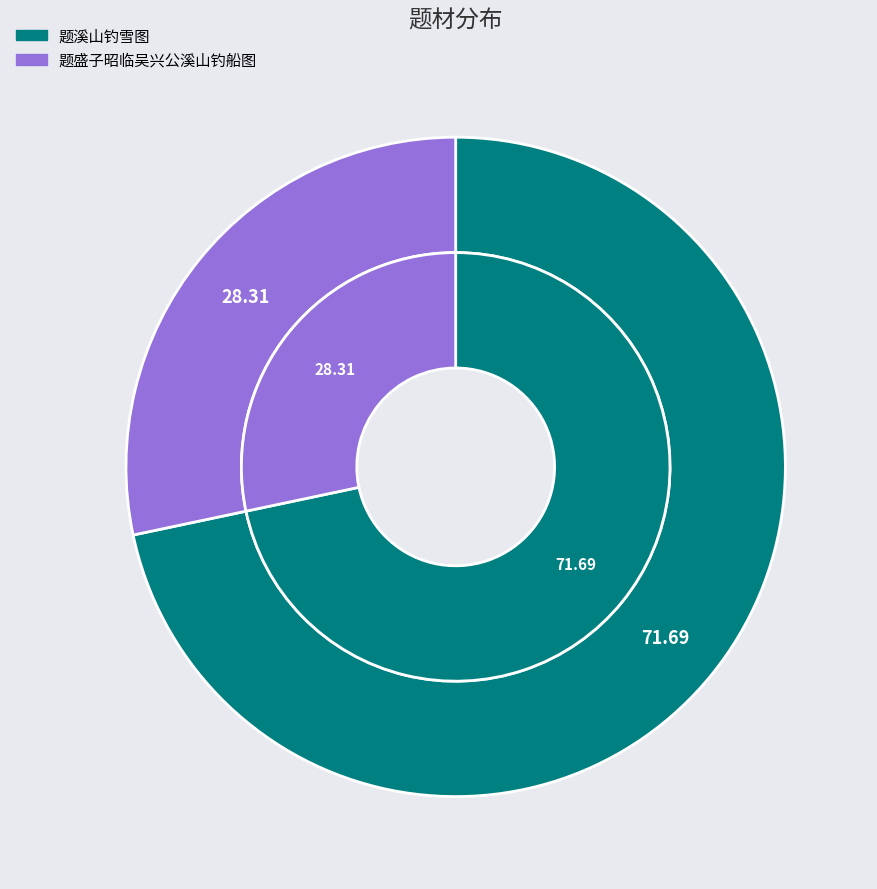

Which category has the smallest portion of the pie?

题盛子昭临吴兴公溪山钓船图